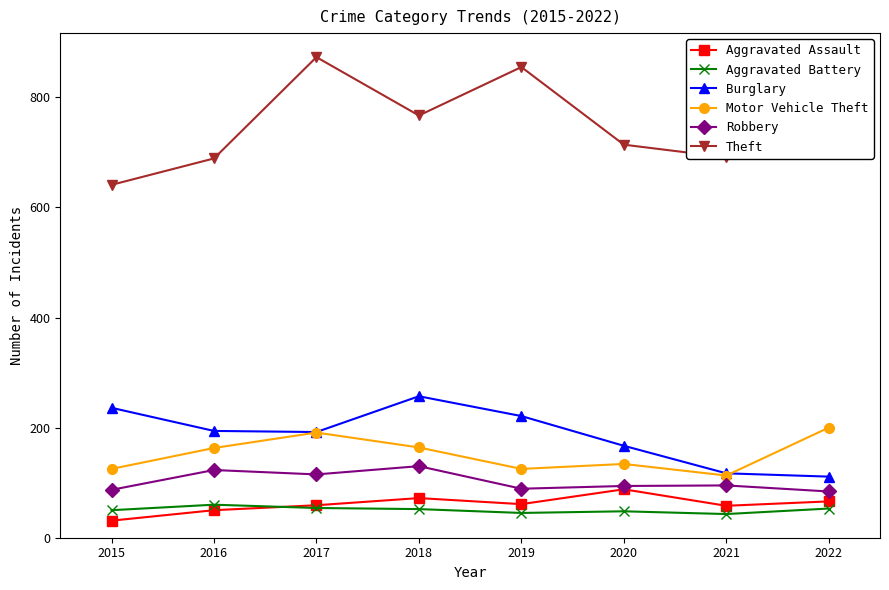

True or false: Theft has a value of 689 at 2016.

True